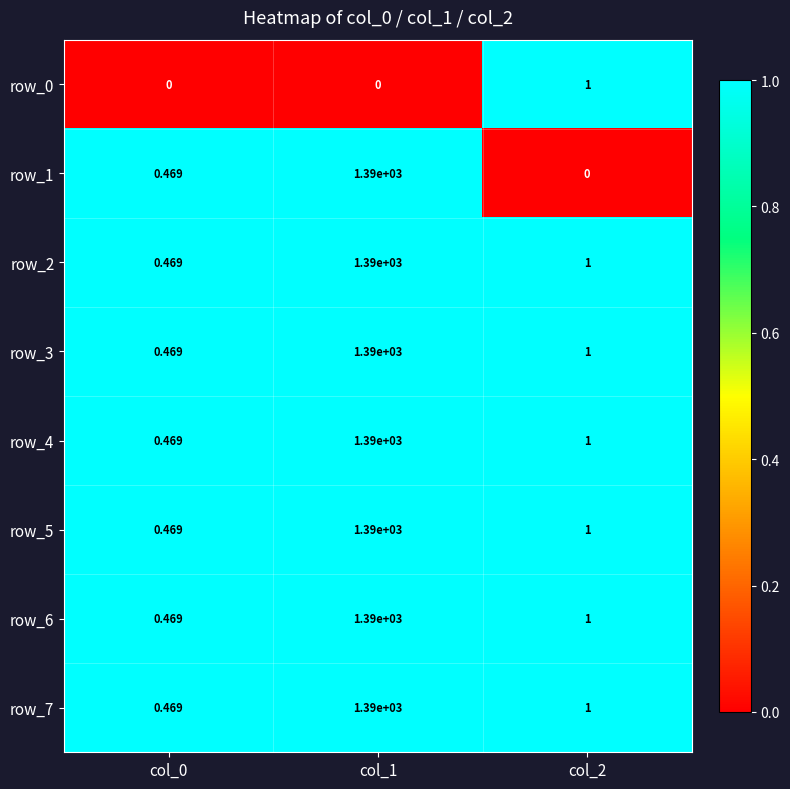

Is the value of row_6 at col_0 greater than the value of row_0 at col_1?

Yes